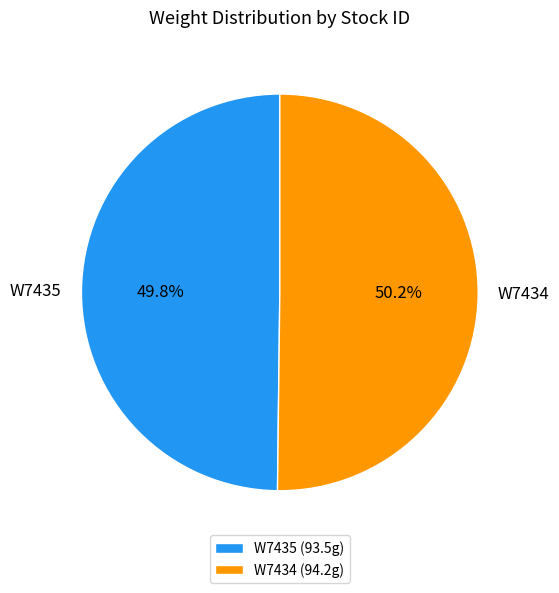

The W7435 slice represents 50% of the pie. True or false?

True